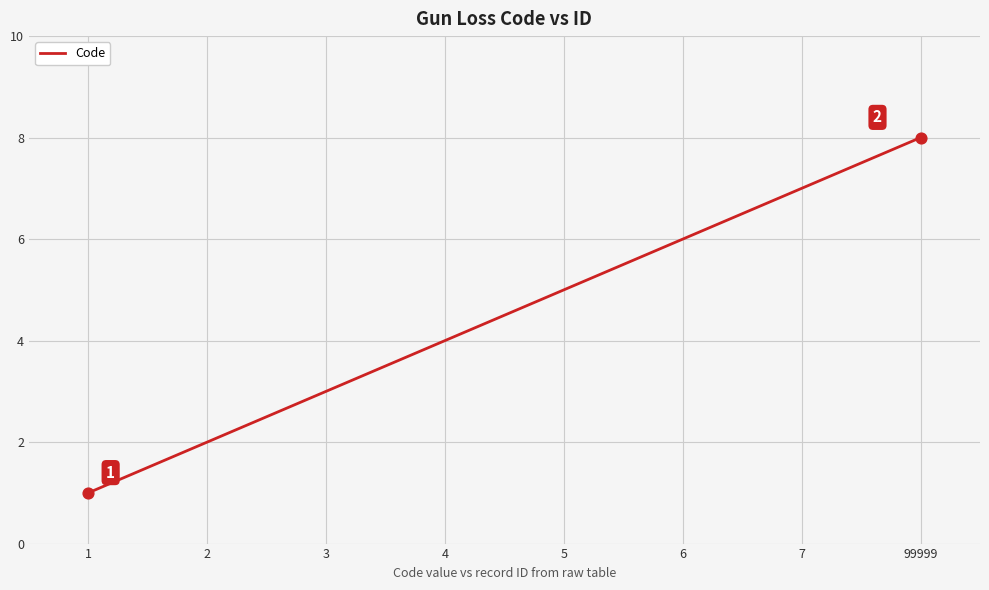

Between 5 and 4, which is larger?

5